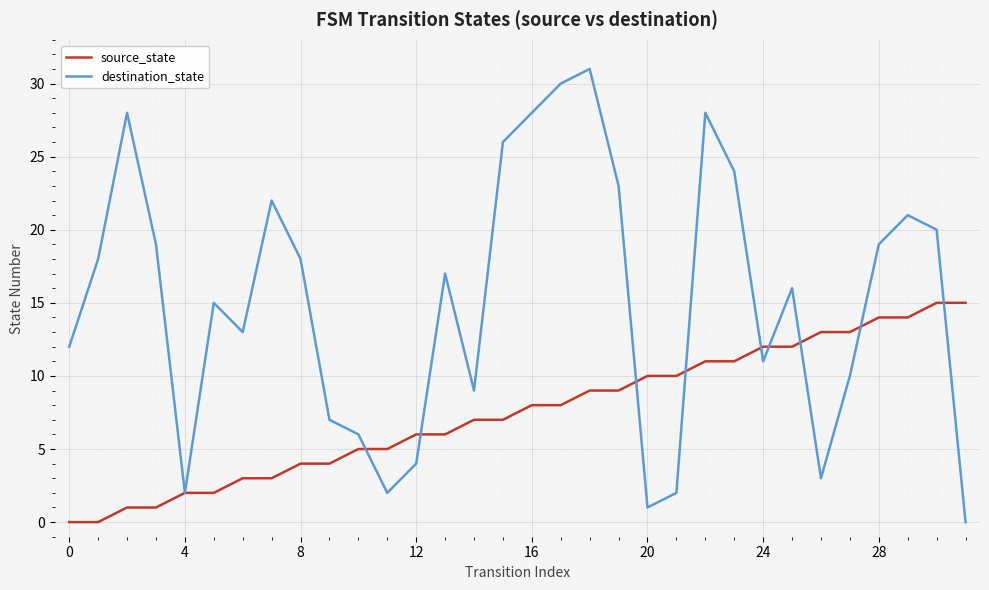

List the series in order of their overall mean, lowest first.

source_state, destination_state